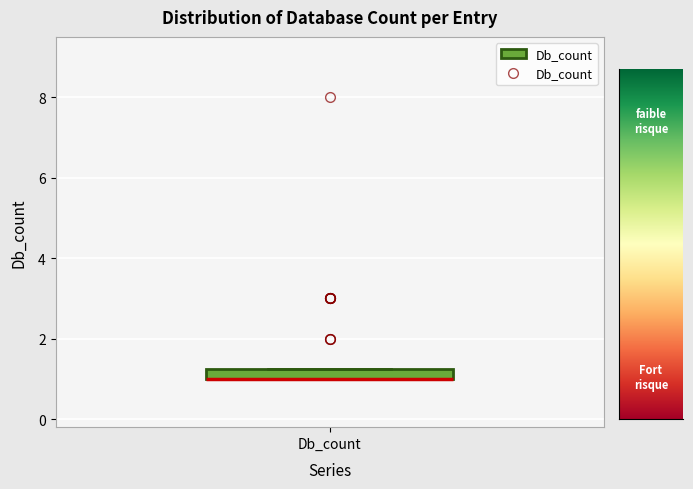

Where is the lower edge of the box for Db_count on the y-axis? The values are not printed on the chart, so give them approximately, as read against the axis.

1.0